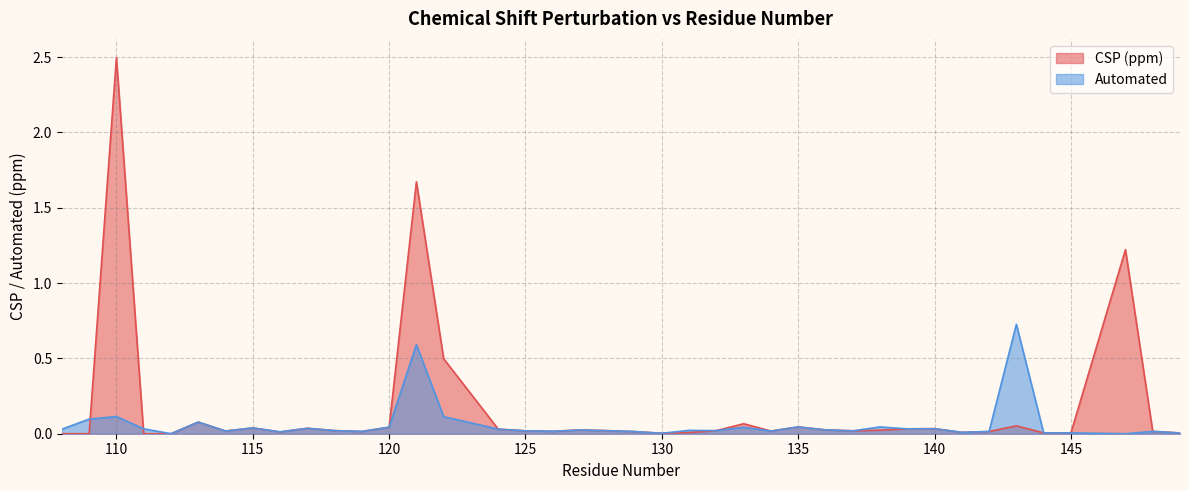

Between 113 and 134, which is larger?

113